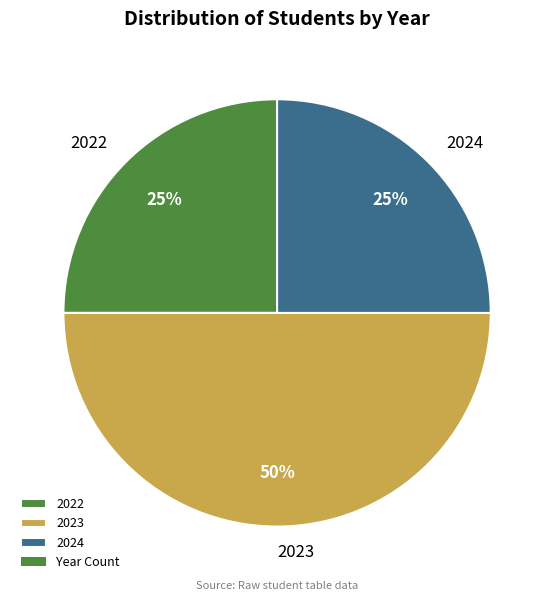

What is the ratio of the value at 2024 to the value at 2023?

0.5